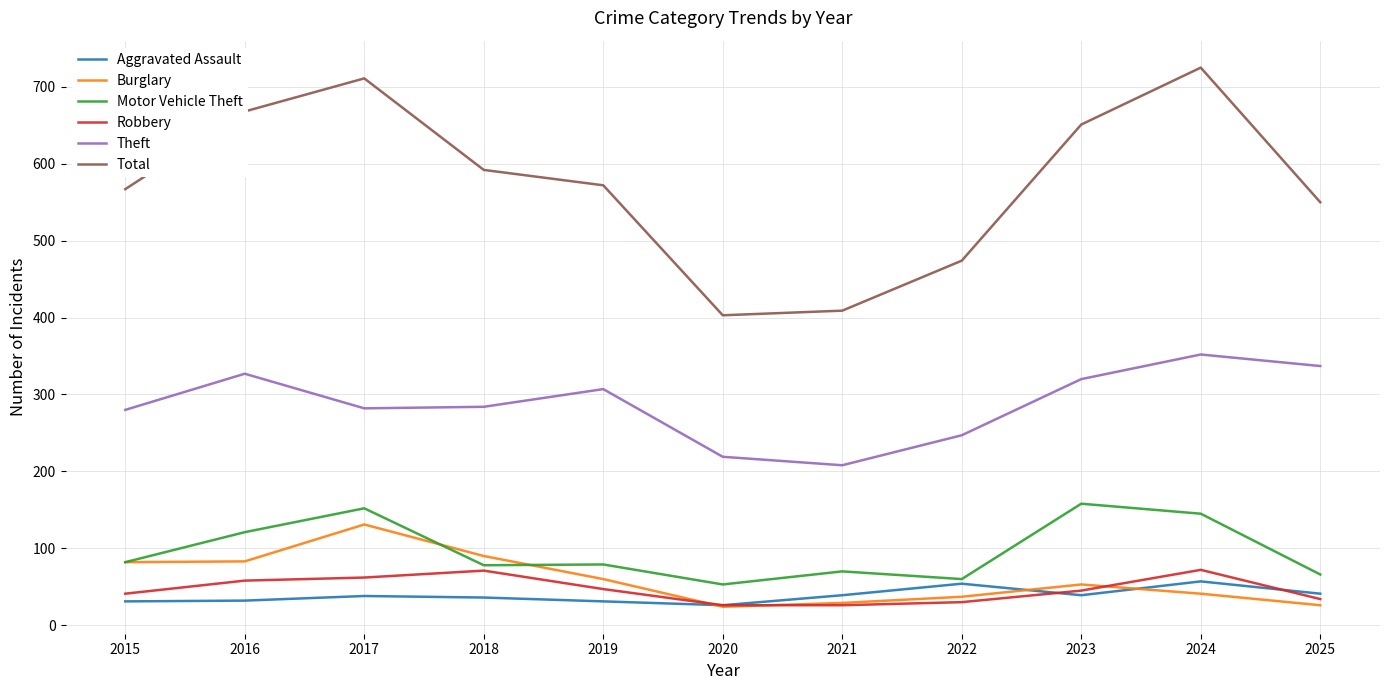

What is the difference between the maximum and minimum values in the Total series?

322